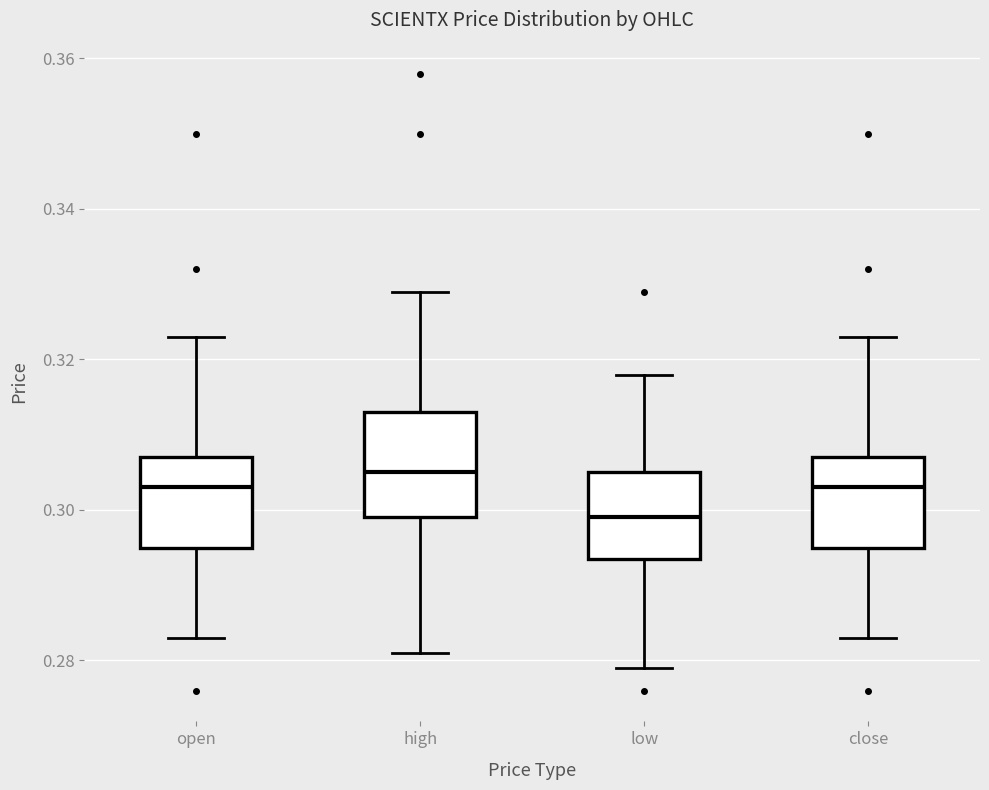

Reading left to right, read every box against the y-axis: the position of its median line, the range the box covers, and the ends of its whiskers. The values are not printed on the chart, so give them approximately, as read against the axis.

open: median 0.304, box 0.296 to 0.308, whiskers 0.284 to 0.324
high: median 0.306, box 0.300 to 0.314, whiskers 0.282 to 0.330
low: median 0.300, box 0.294 to 0.306, whiskers 0.280 to 0.318
close: median 0.304, box 0.296 to 0.308, whiskers 0.284 to 0.324